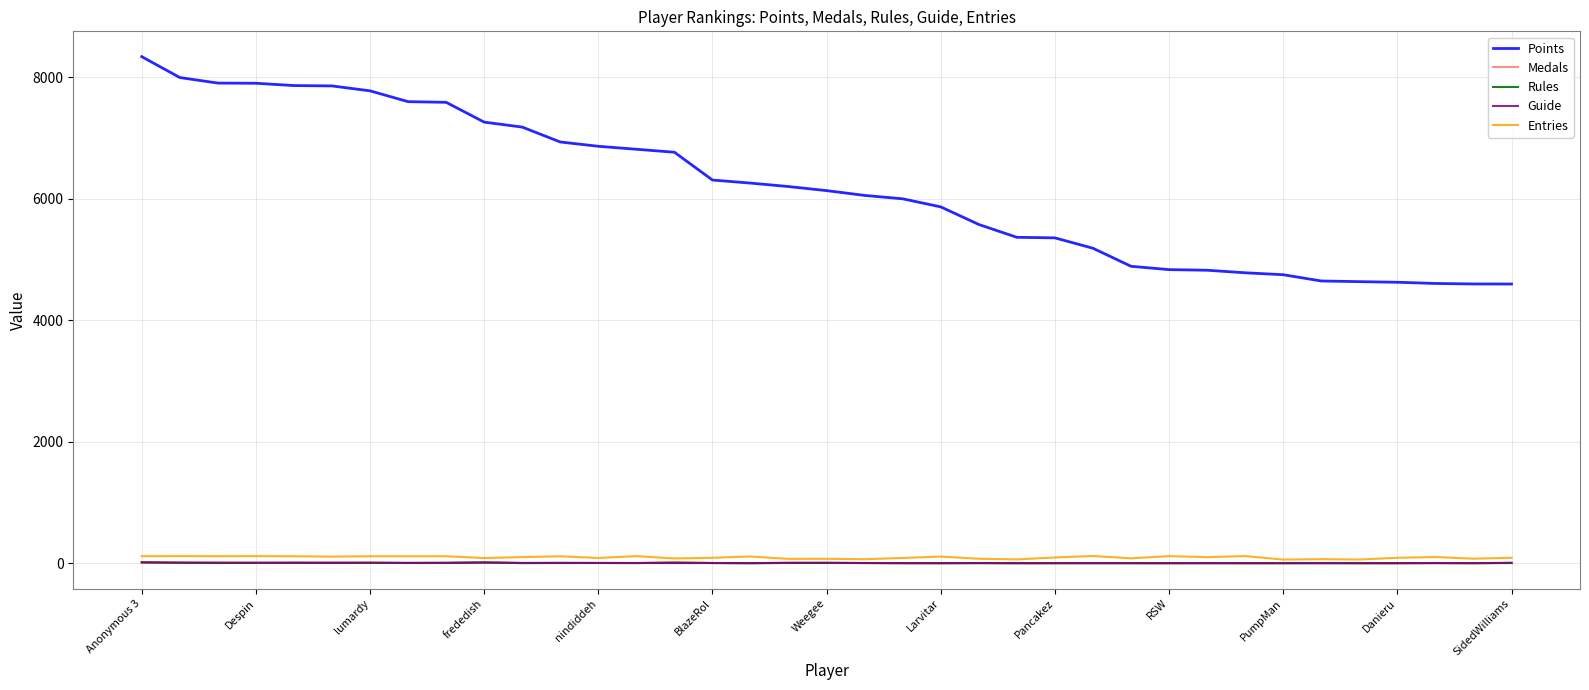

True or false: Entries and Points intersect in this chart.

False